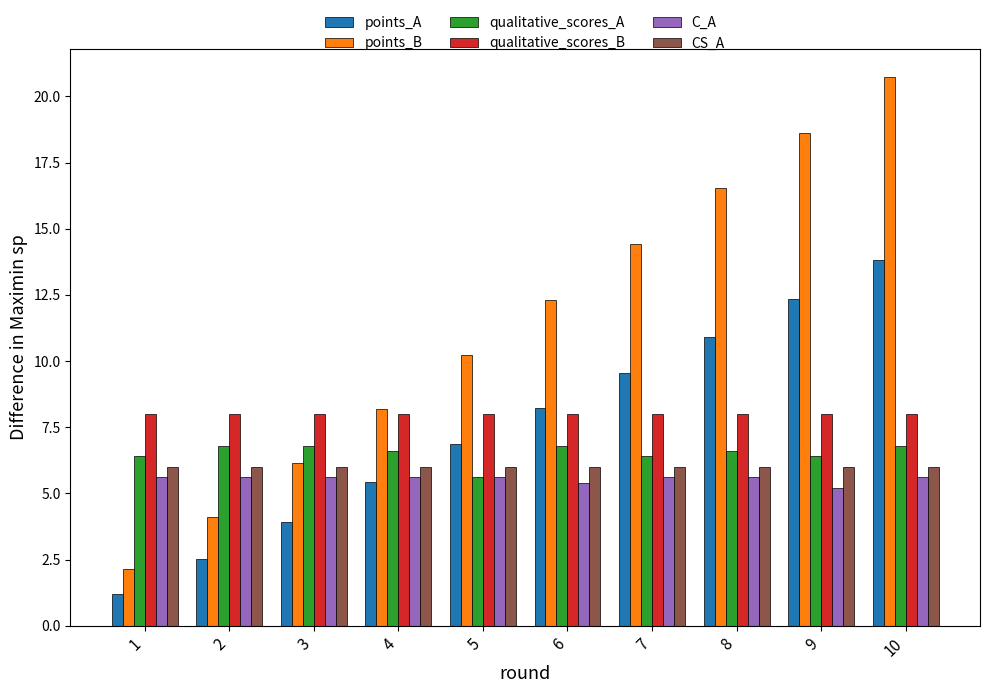

How many data points does each series have?

10